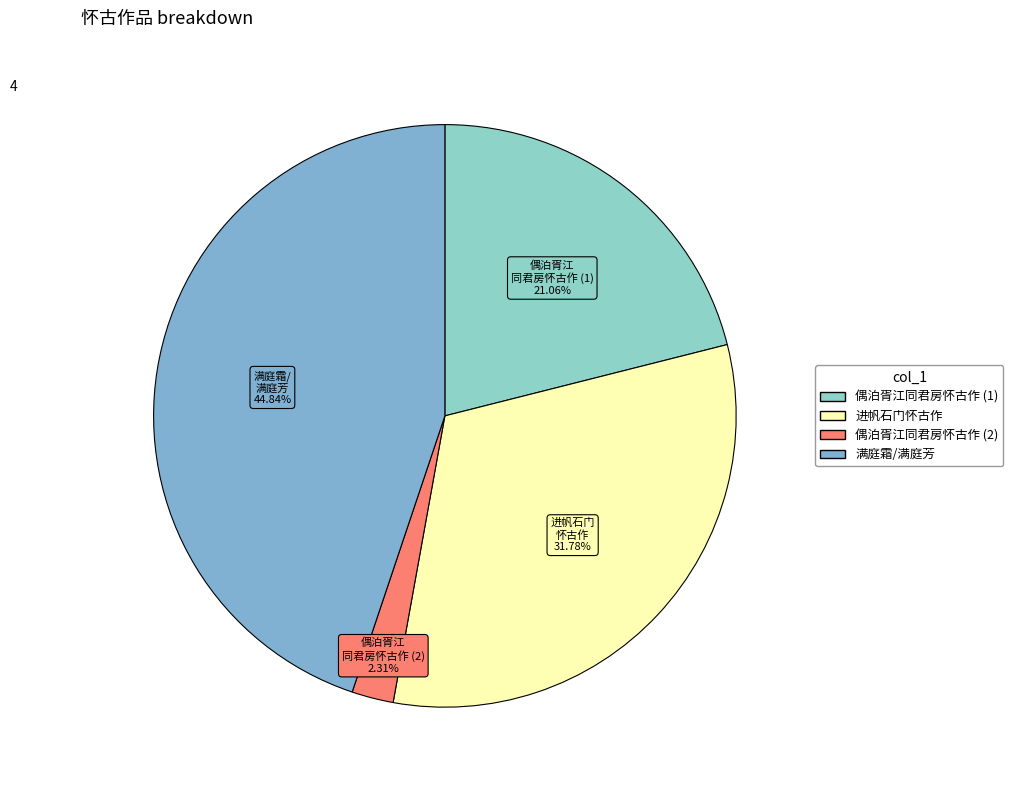

How many segments does this pie chart have?

4